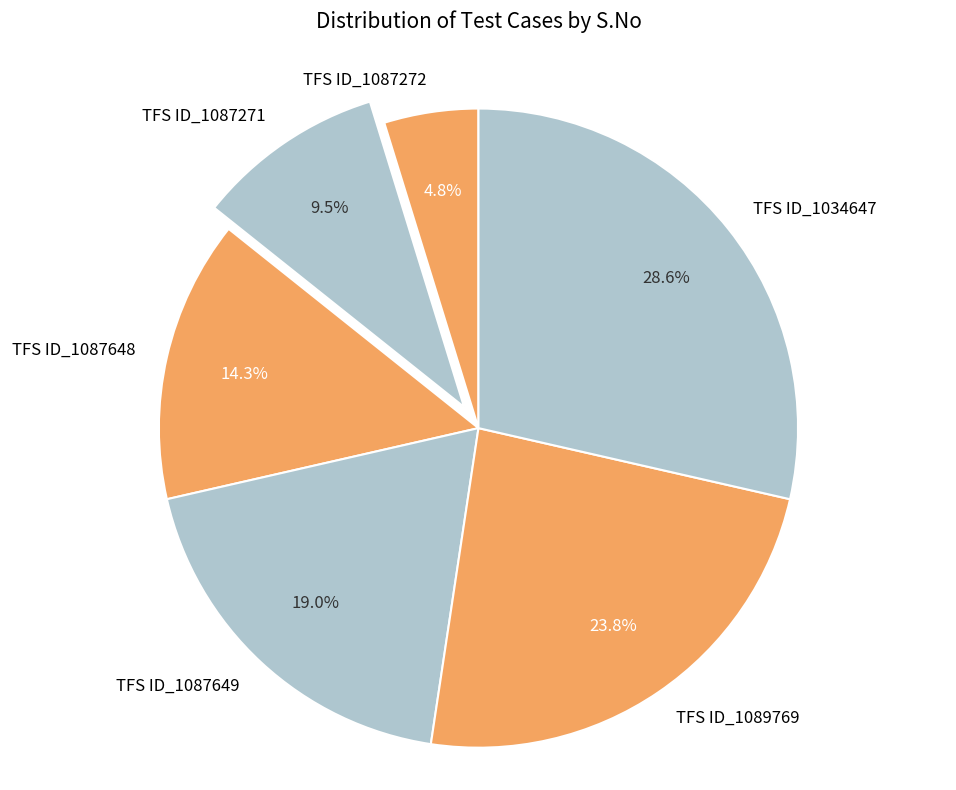

What is the smallest slice in the pie chart?

TFS ID_1087272